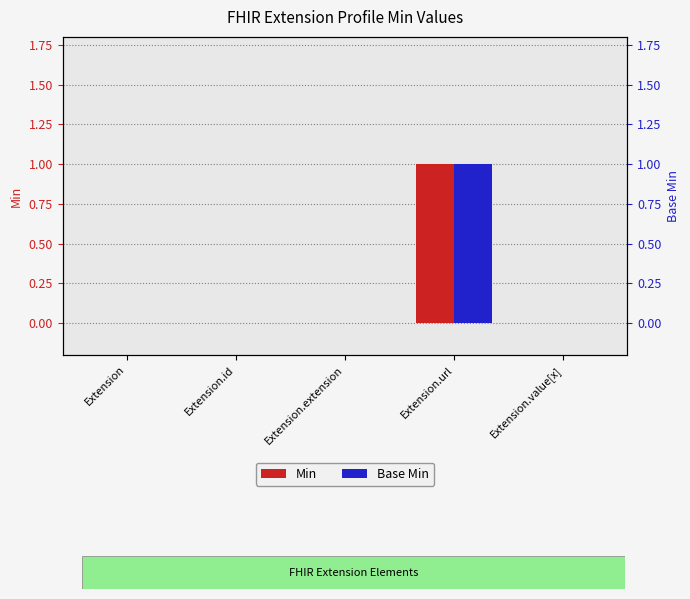

What is the label of the 5th bar from the left?

Extension.value[x]